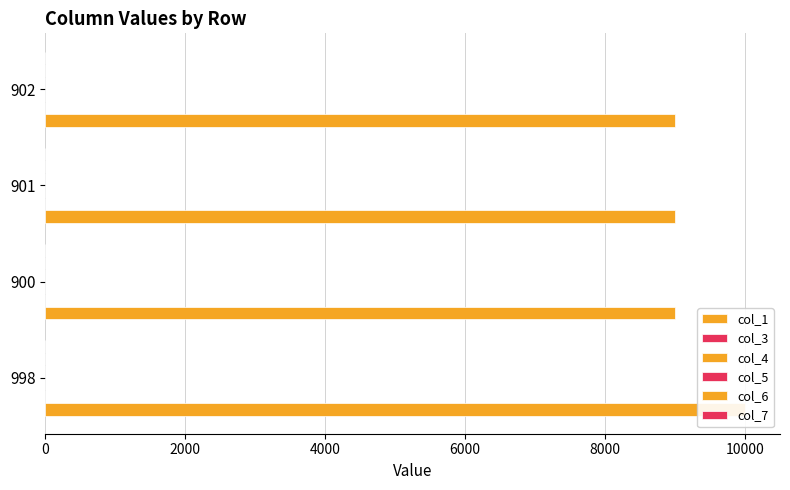

At how many categories does at least one series exceed 2810?

4